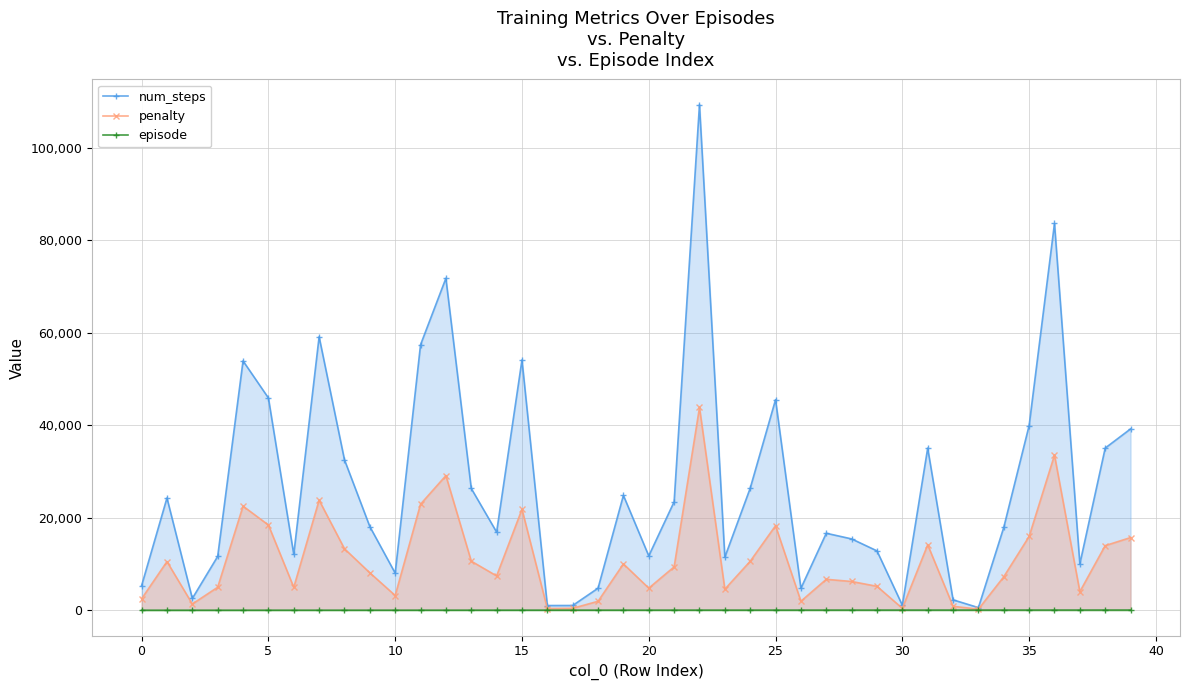

True or false: penalty has more than 2 interior local peaks.

True